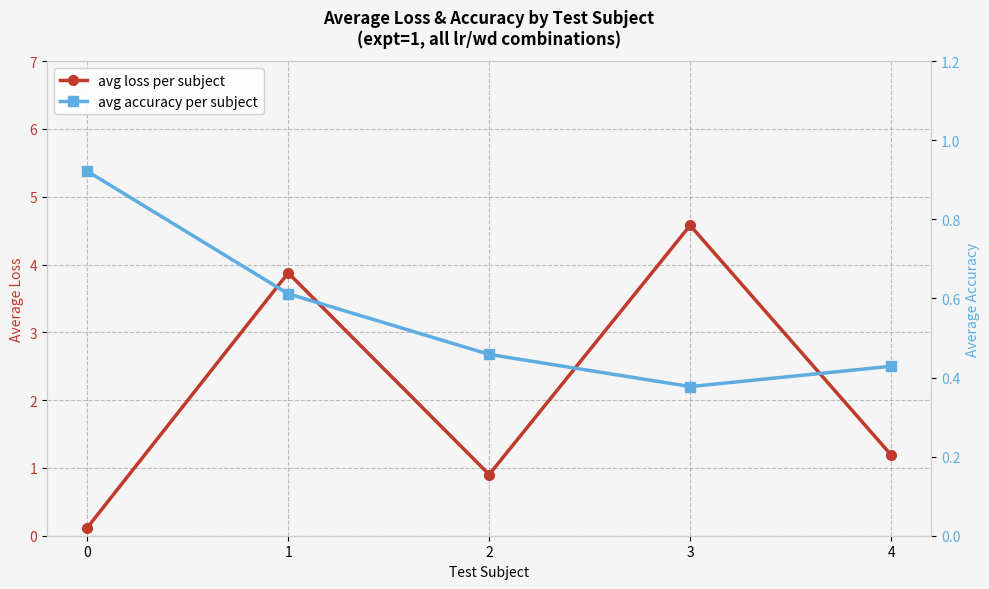

How many data points in avg loss per subject are less than 1?

2